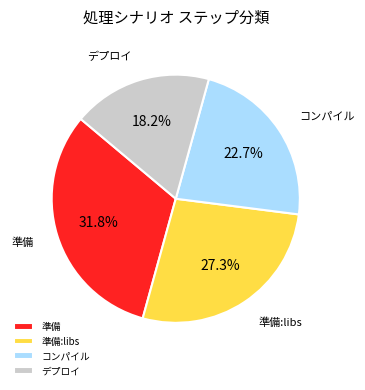

Is it true that 準備 is 43% of the pie?

False